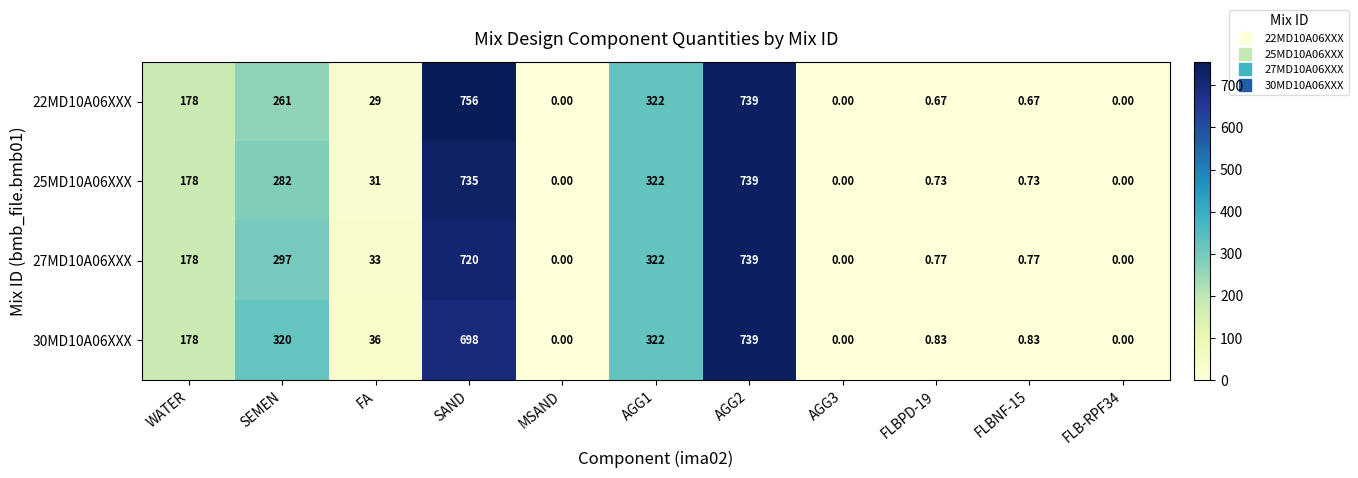

At which category does the chart reach its peak across all series?

SAND